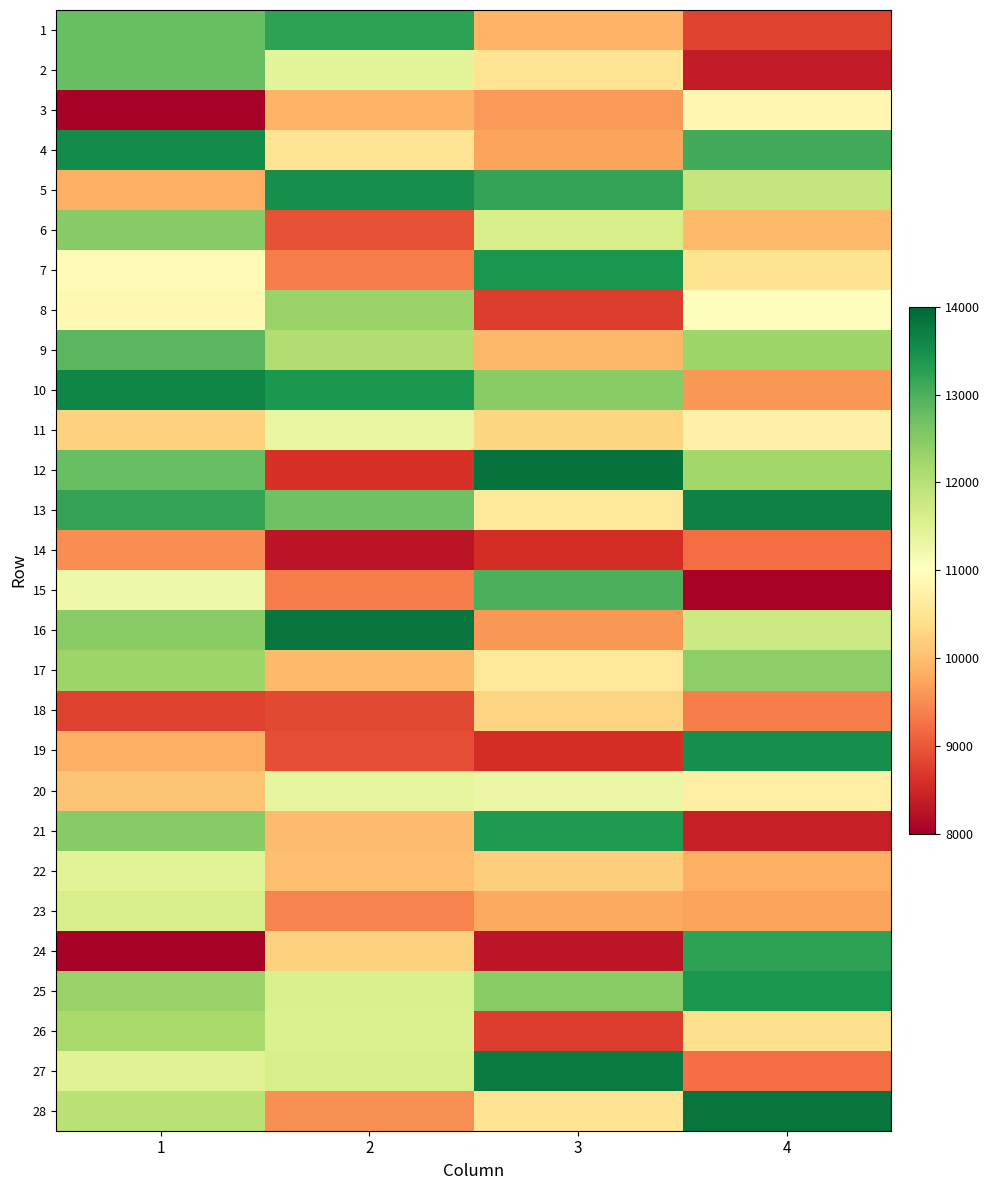

List the series in order of their peak value, lowest first.

14, 18, 3, 11, 20, 22, 23, 26, 8, 17, 6, 2, 9, 15, 1, 24, 21, 25, 7, 5, 19, 4, 10, 13, 27, 16, 28, 12